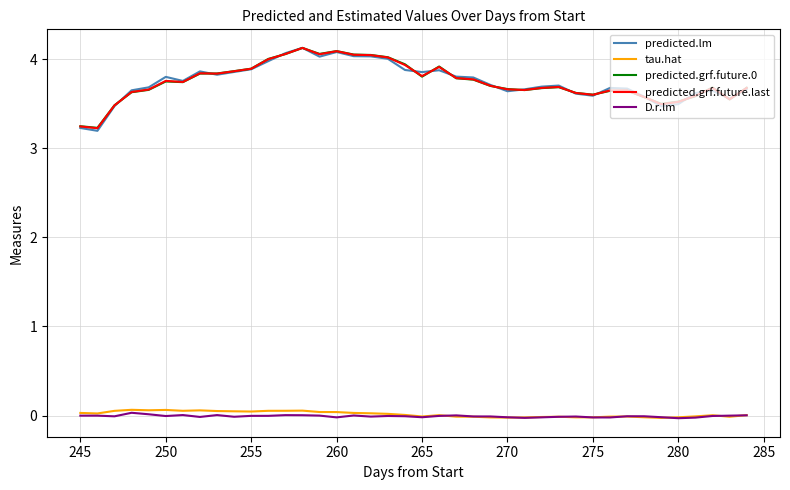

Which series has the widest spread of values?

predicted.lm